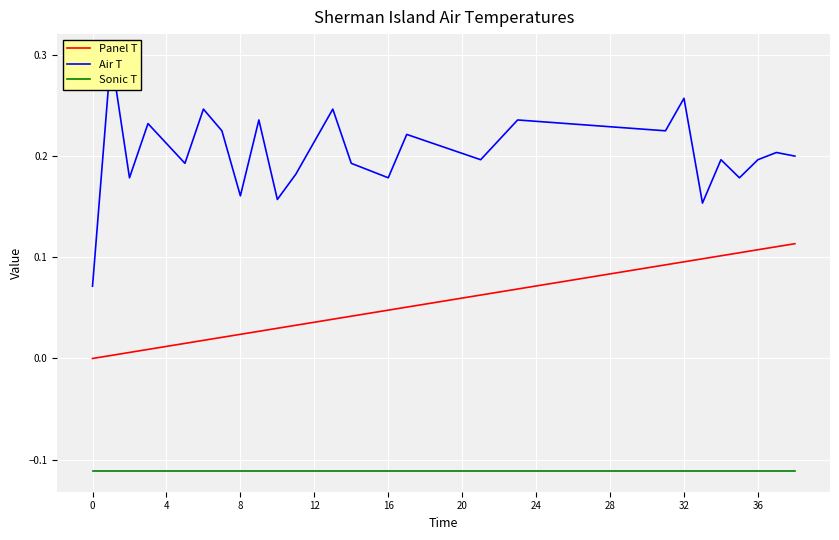

True or false: Panel T and Sonic T cross at least once.

False